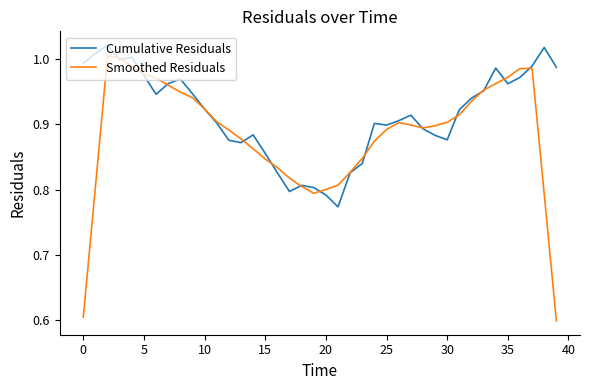

Which series has the widest spread of values?

Smoothed Residuals